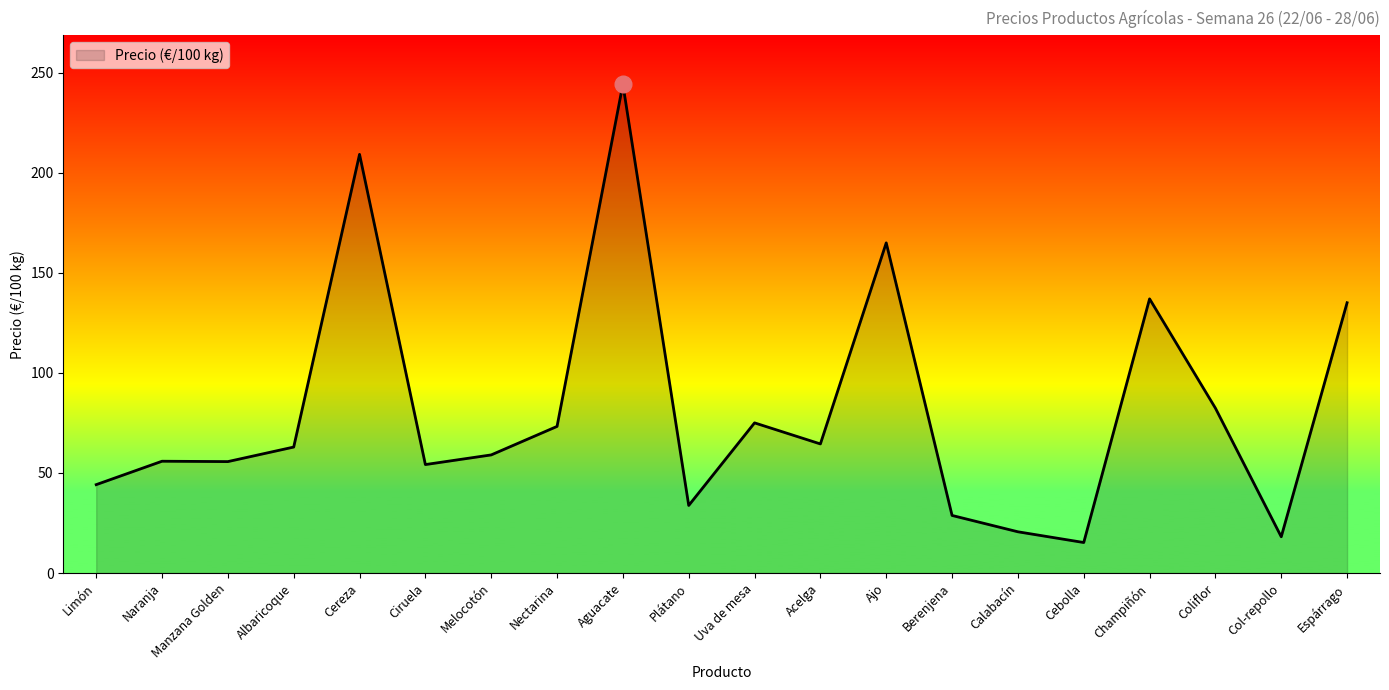

What is the approximate value at Espárrago?

135.0